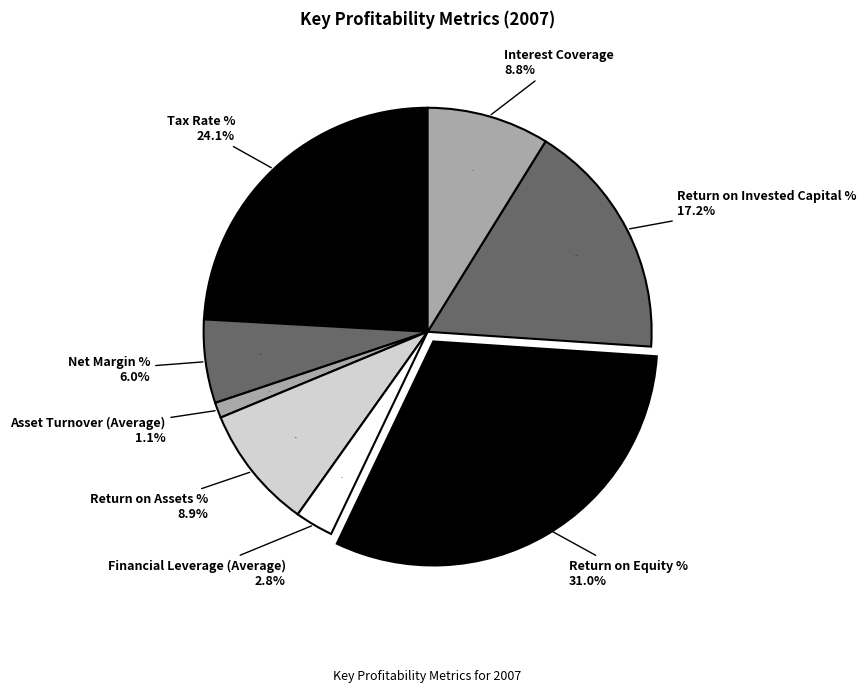

Is it true that Asset Turnover (Average) is 11% of the pie?

False